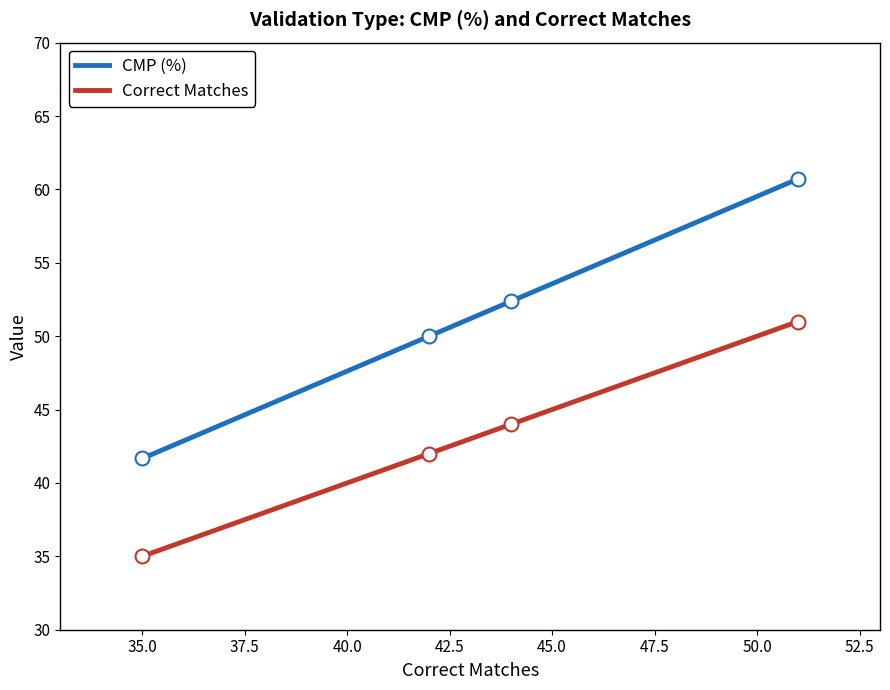

What is the difference between the maximum and second lowest values in the Correct Matches series?

9.0